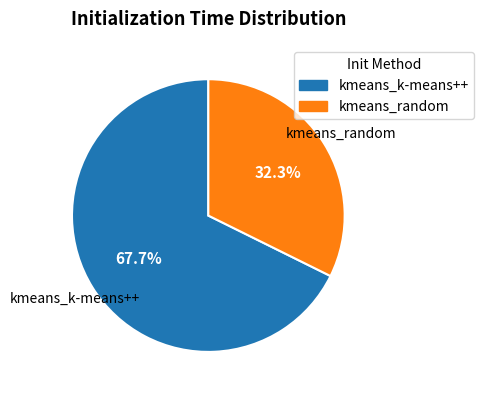

Rank the categories by value from lowest to highest.

kmeans_random, kmeans_k-means++